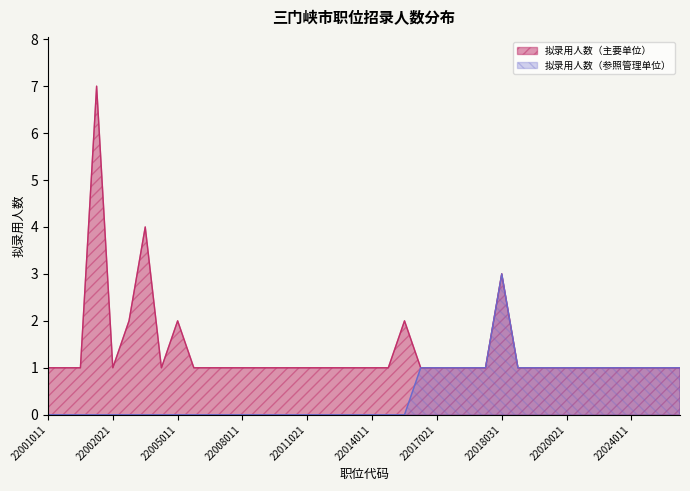

Is the value of 拟录用人数（主要单位） at 22009011 greater than the value of 拟录用人数（参照管理单位） at 22017021?

No